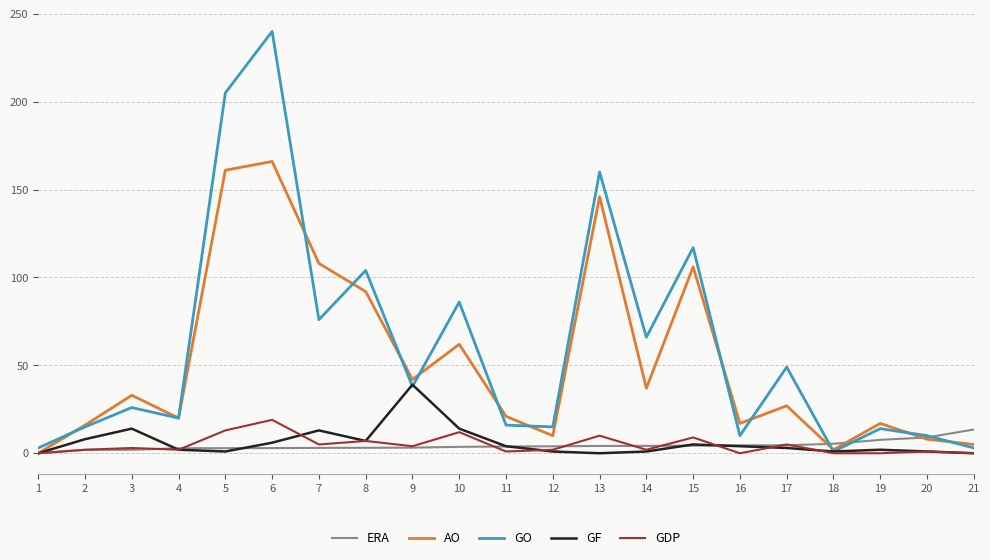

Is it true that GDP equals 2.0 at 4?

True